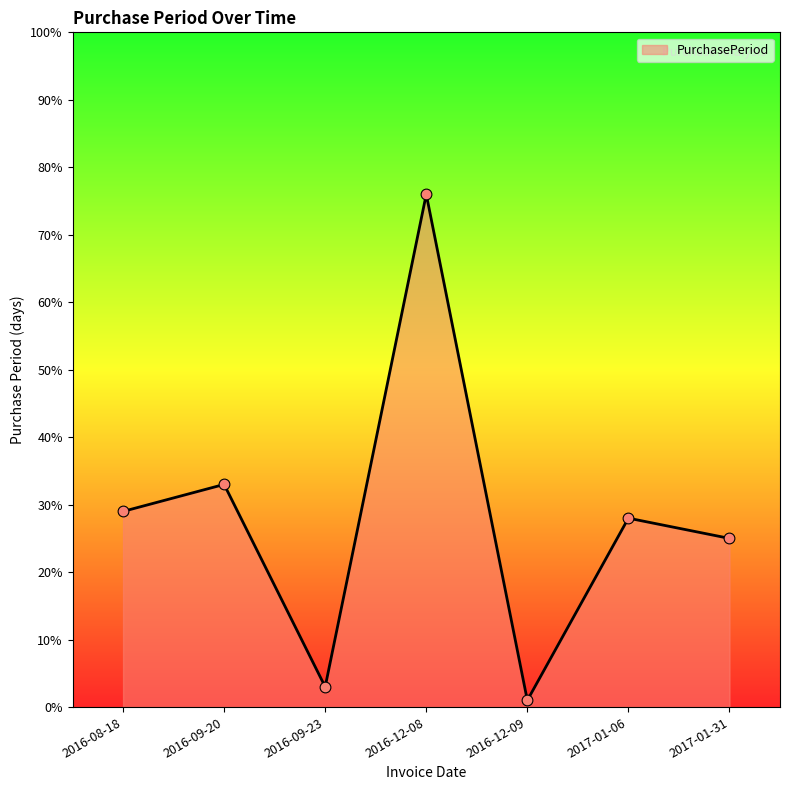

Which has a higher value, 2016-08-18 or 2016-09-23?

2016-08-18